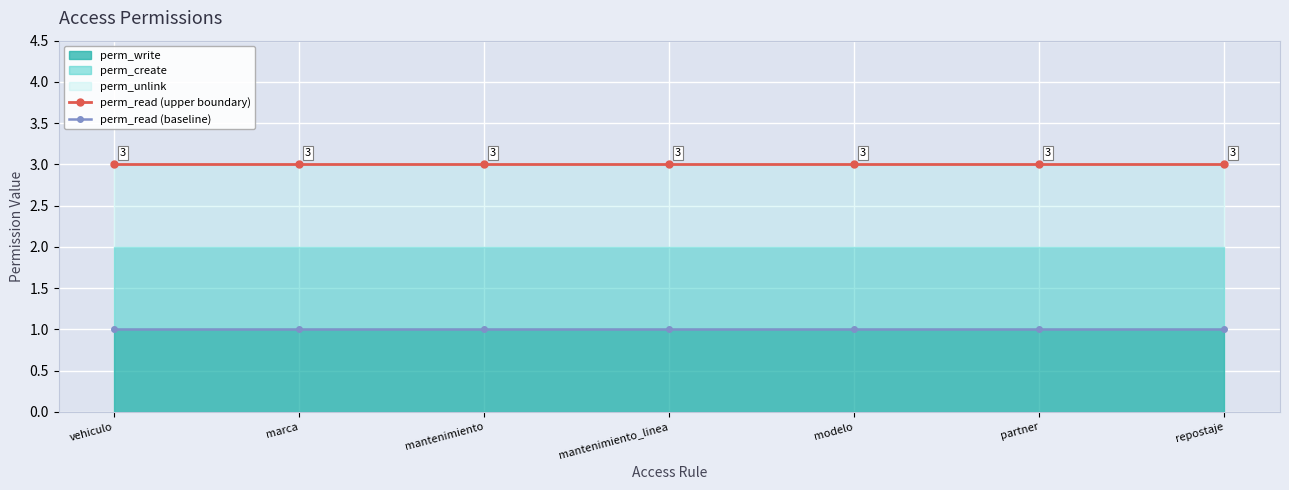

What is the approximate value of perm_read (baseline) at mantenimiento?

1